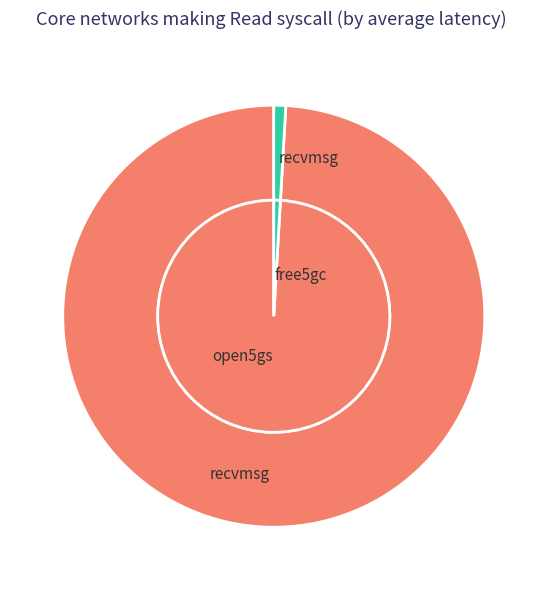

How much of the chart is everything except 2.0?

94.7%